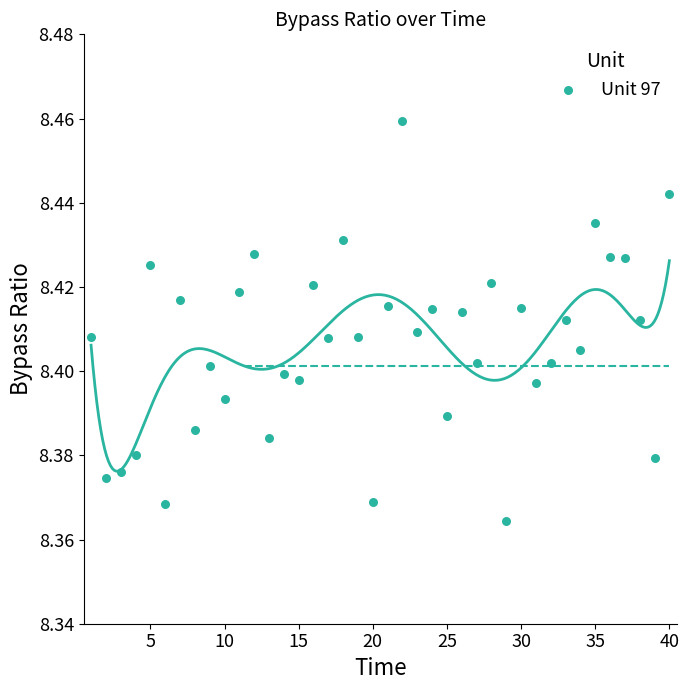

What is the range of X values (max minus min)?

39.0